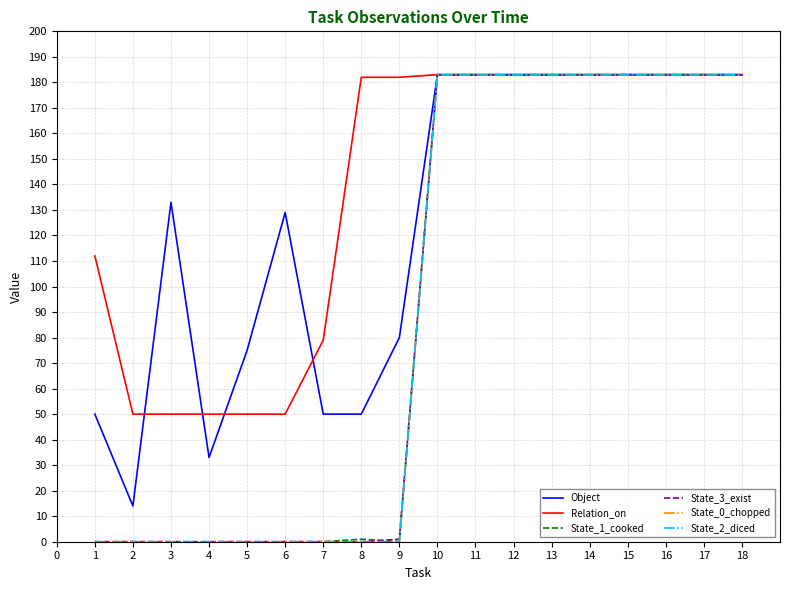

Does the chart have visible grid lines?

Yes